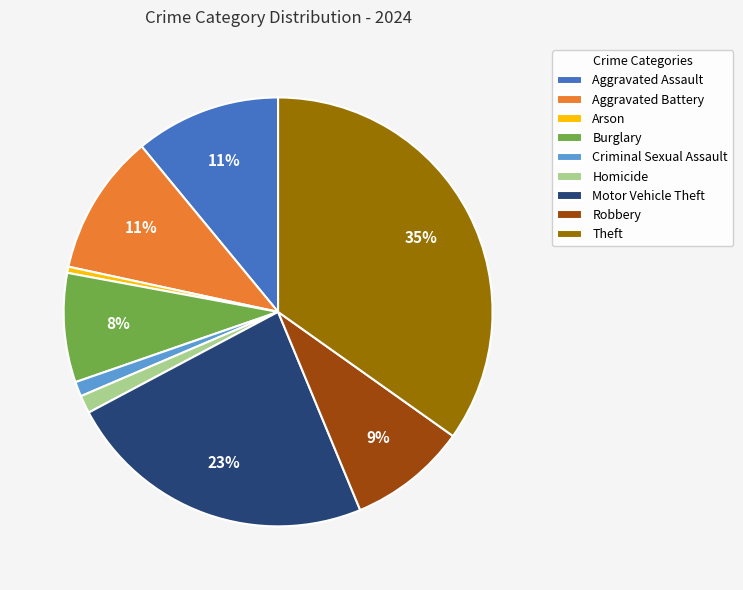

How many slices are in this pie chart?

9